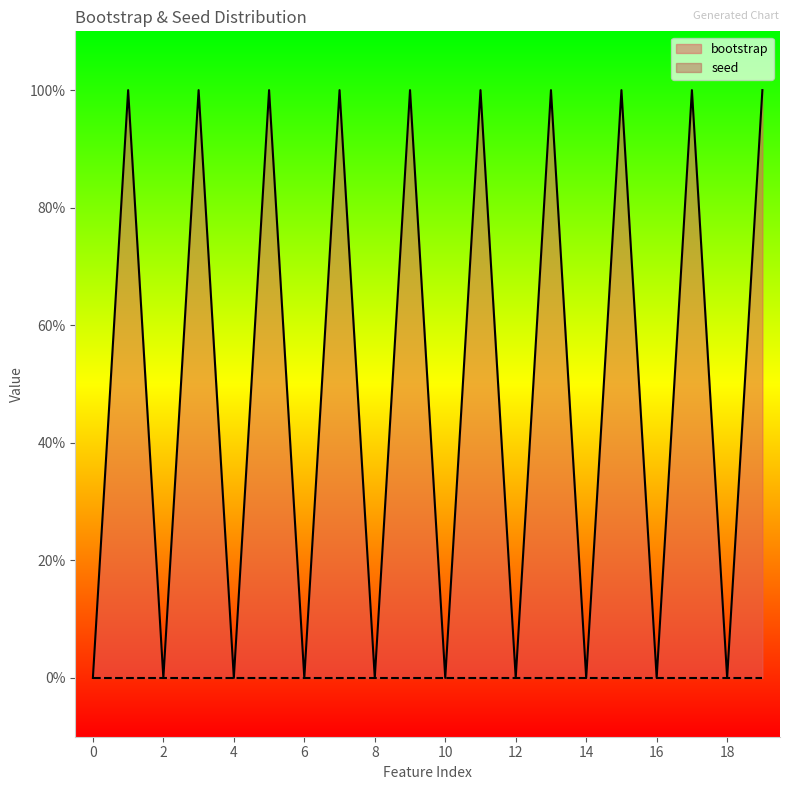

Reading left to right, transcribe all the data shown in this chart.

0=0	1=1	2=0	3=1	4=0	5=1	6=0	7=1	8=0	9=1	10=0	11=1	12=0	13=1	14=0	15=1	16=0	17=1	18=0	19=1